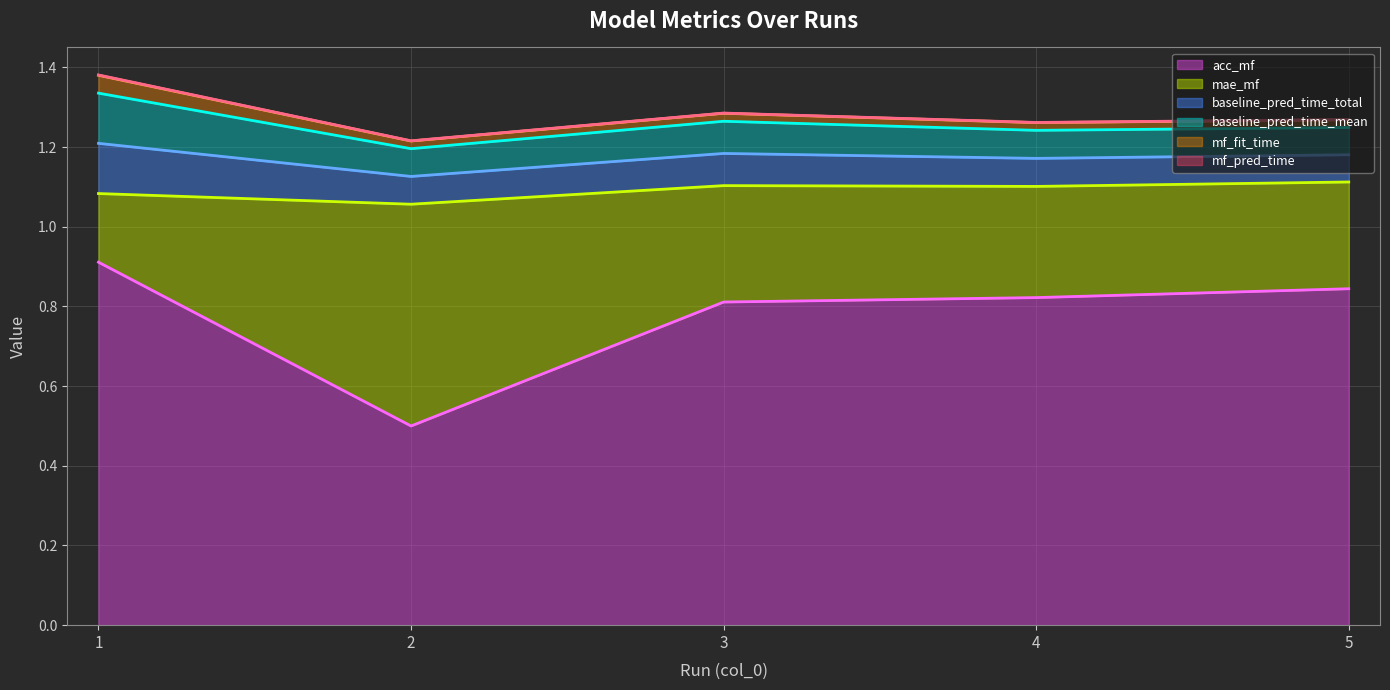

What is the greatest value displayed?

0.9